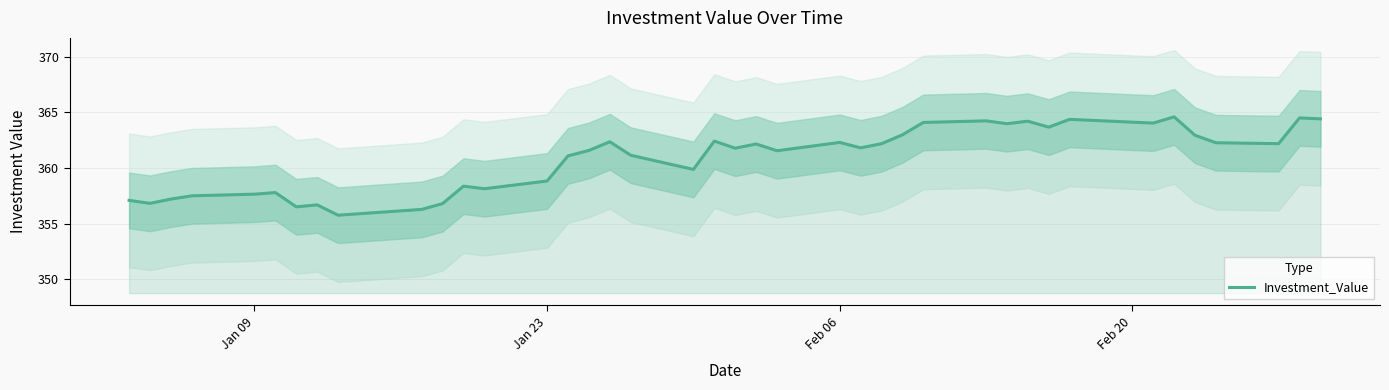

True or false: there are more than 0 points higher than both neighbors.

True